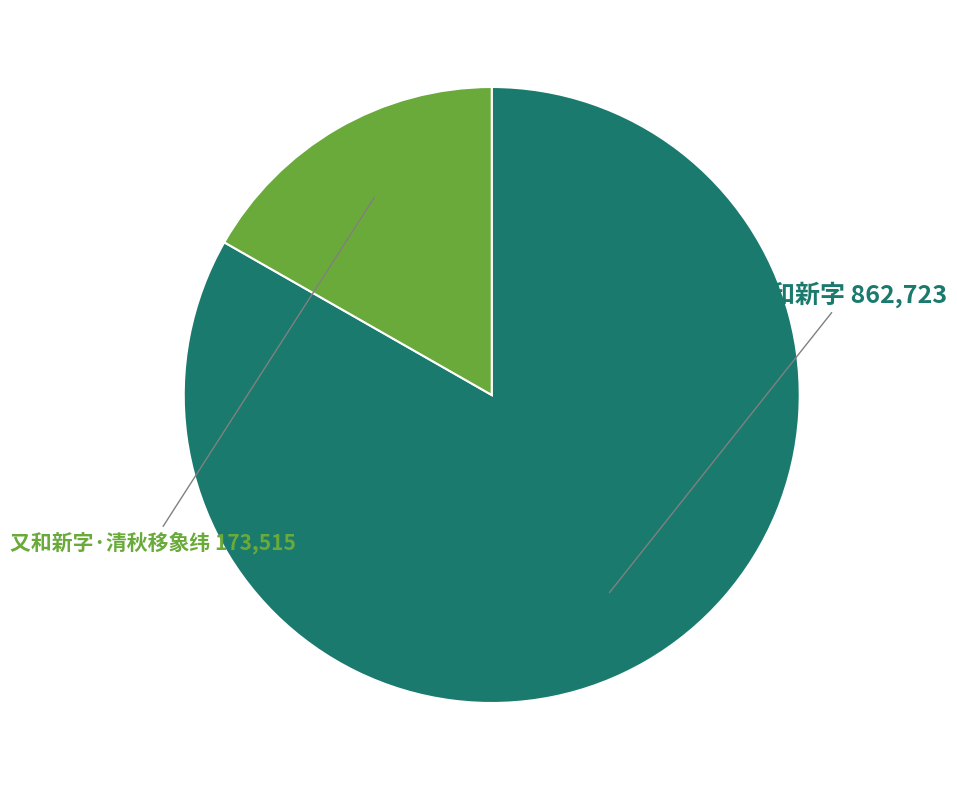

Which slice represents more than half of the pie?

又和新字